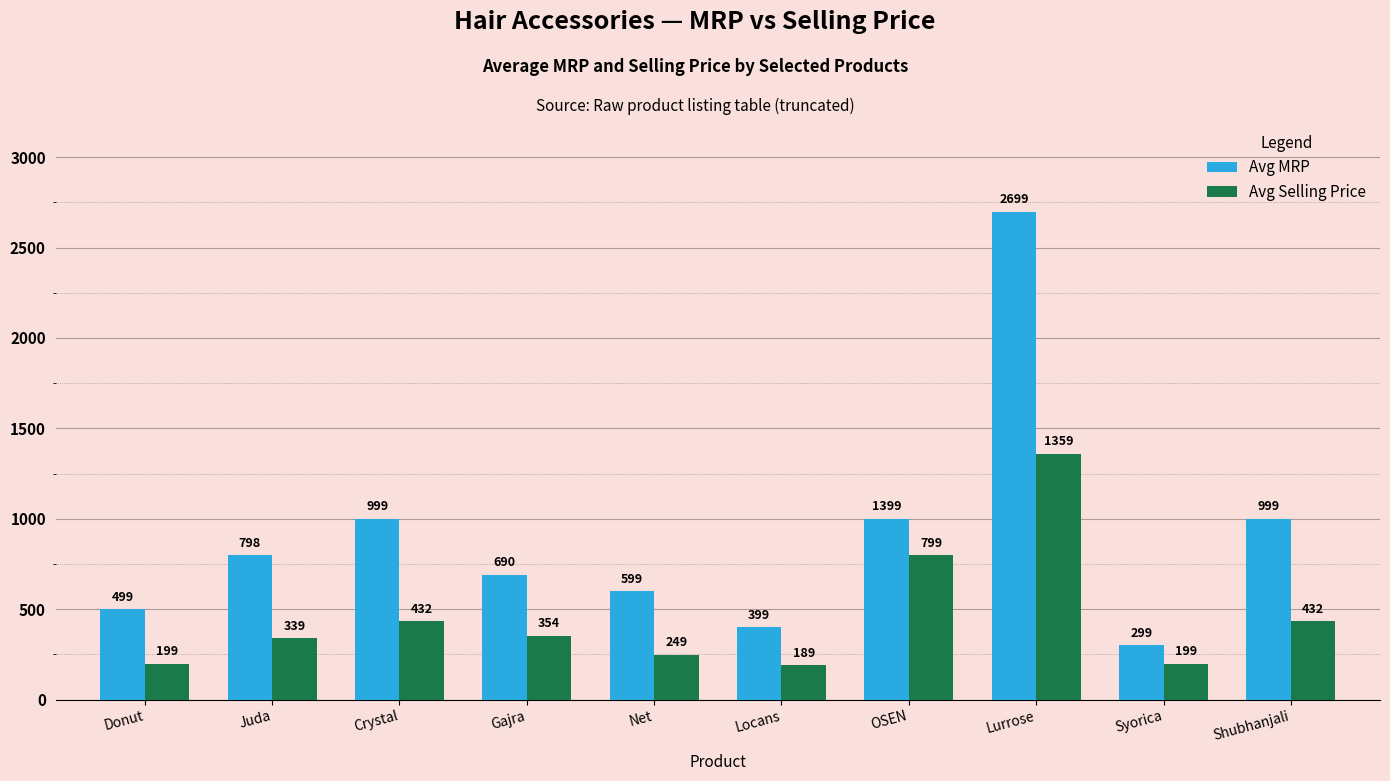

Which series changed the most between Juda and Net?

Avg MRP